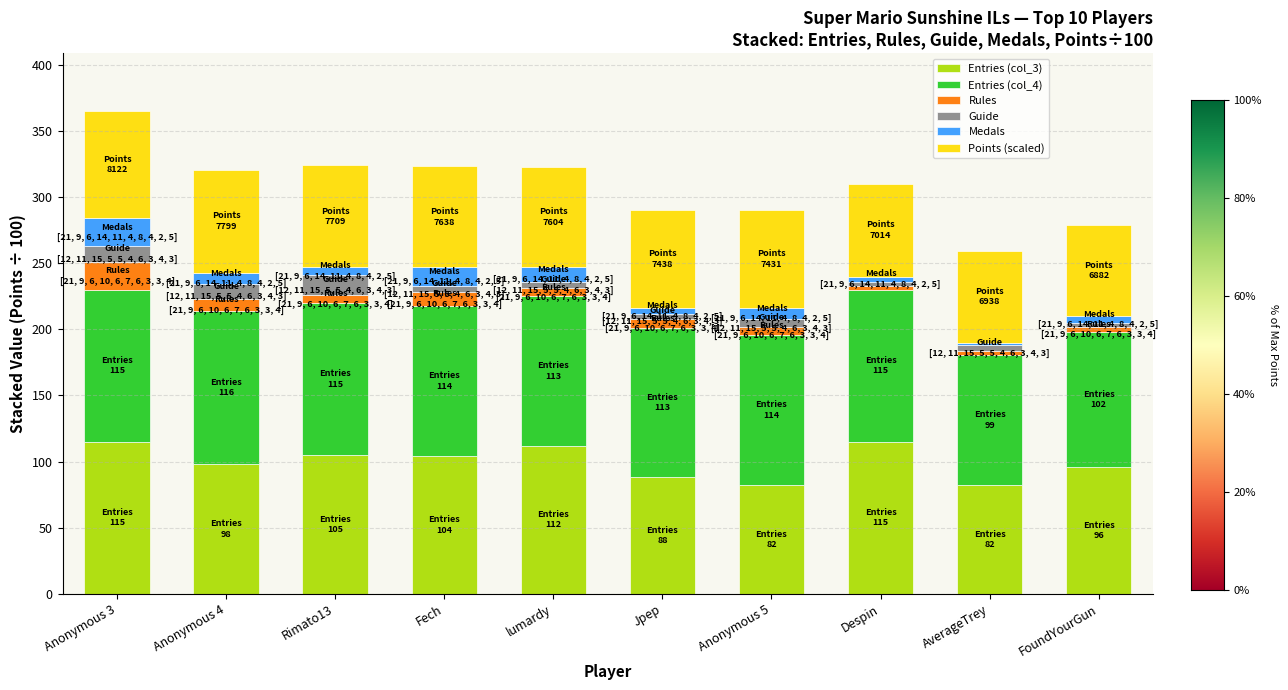

At which category is the sum across all series the highest?

Anonymous 3